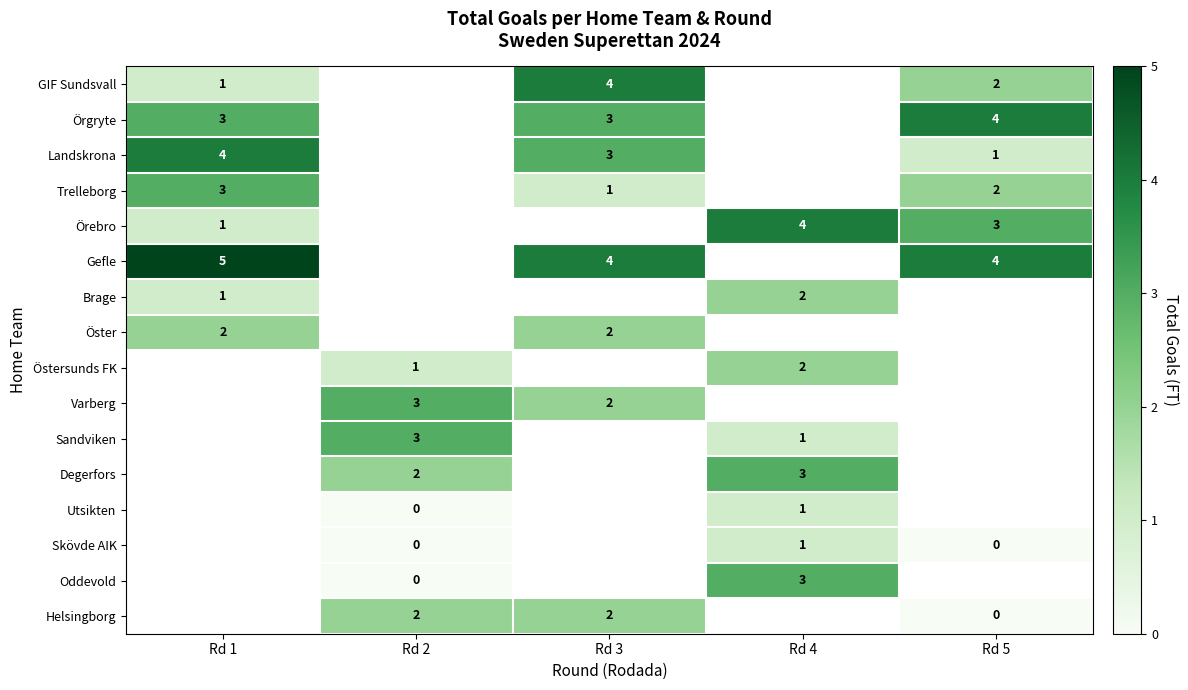

True or false: Östersunds FK has a value of 0 at Rd 2.

False